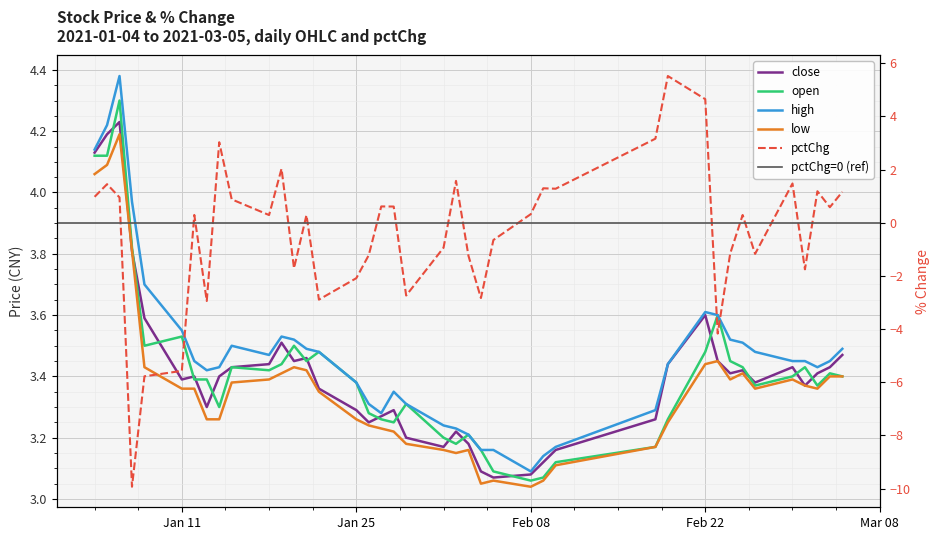

What is the value of the high point at the 40th from the left?

3.5